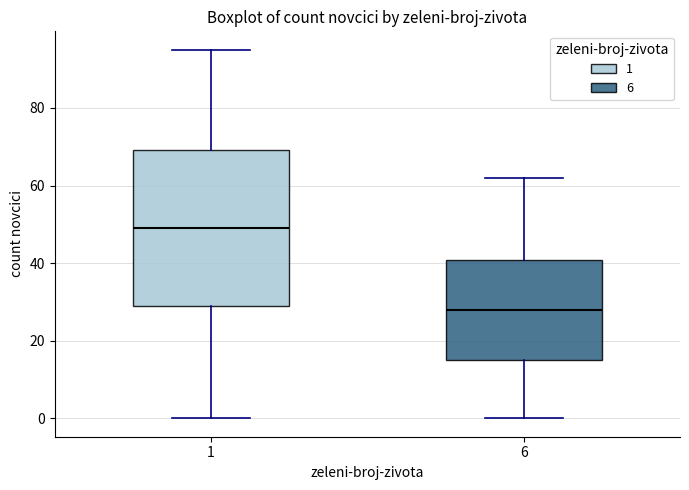

Reading left to right, transcribe this box plot: for each box, give where its median line is, the range the box spans, and where its two whiskers end, as read against the y-axis. The values are not printed on the chart, so give them approximately, as read against the axis.

1: median 50, box 30 to 70, whiskers 0 to 96
6: median 28, box 16 to 40, whiskers 0 to 62